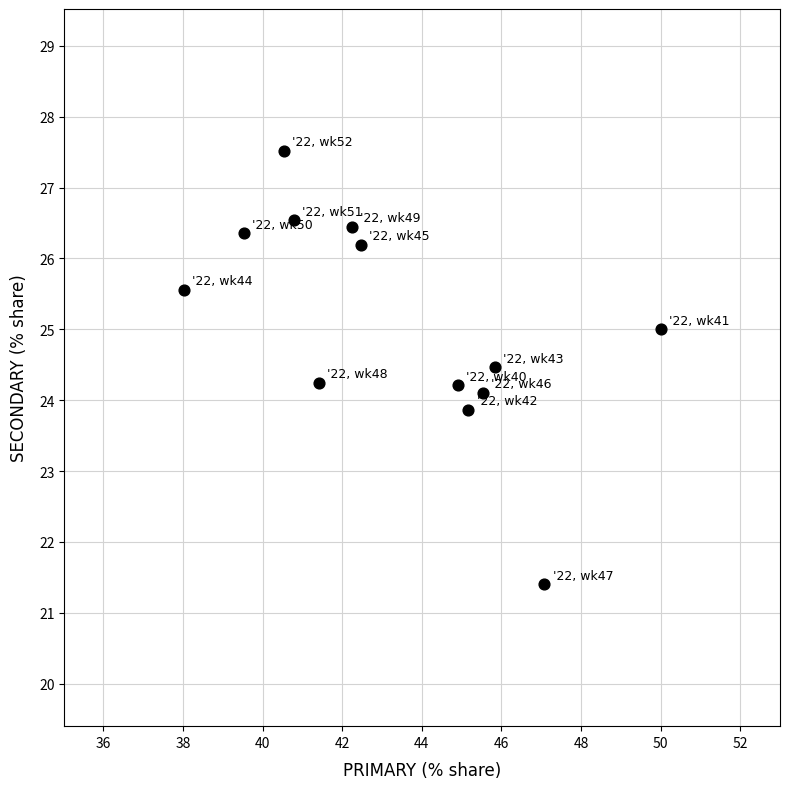

What is the range of X values (max minus min)?

12.0